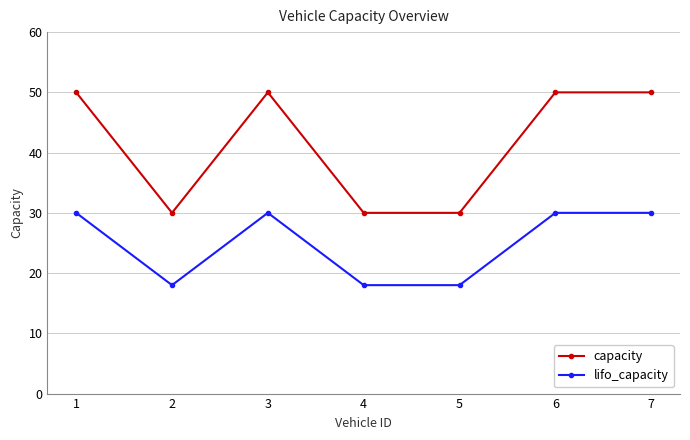

What is the lowest value of the lifo_capacity series?

18